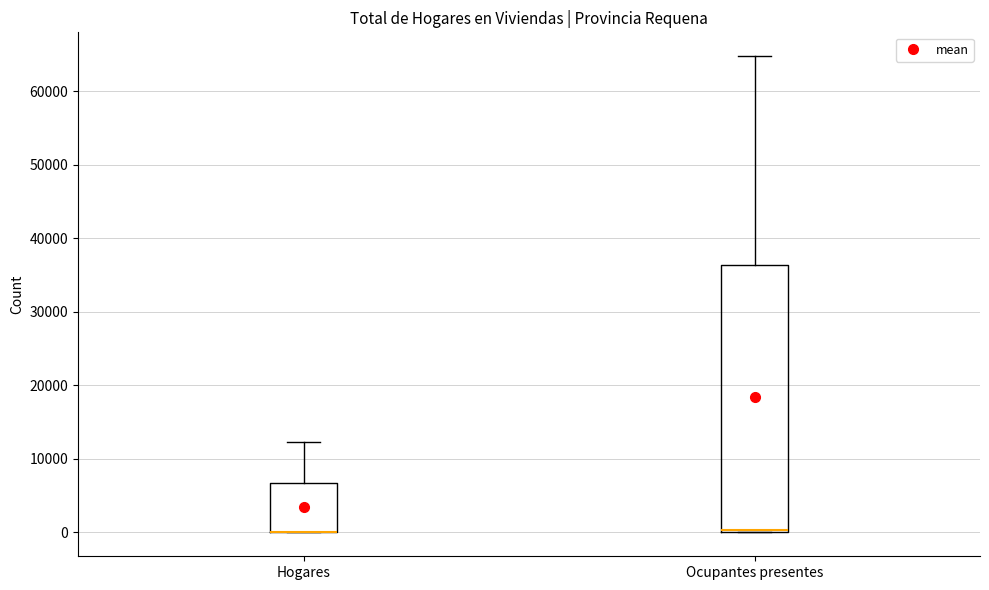

Reading left to right, transcribe this box plot: for each box, give where its median line is, the range the box spans, and where its two whiskers end, as read against the y-axis. The values are not printed on the chart, so give them approximately, as read against the axis.

Hogares: median 0 (drawn on the box's lower edge), box 0 to 7000, whiskers 0 to 12000
Ocupantes presentes: median 0 (drawn on the box's lower edge), box 0 to 36000, whiskers 0 to 65000